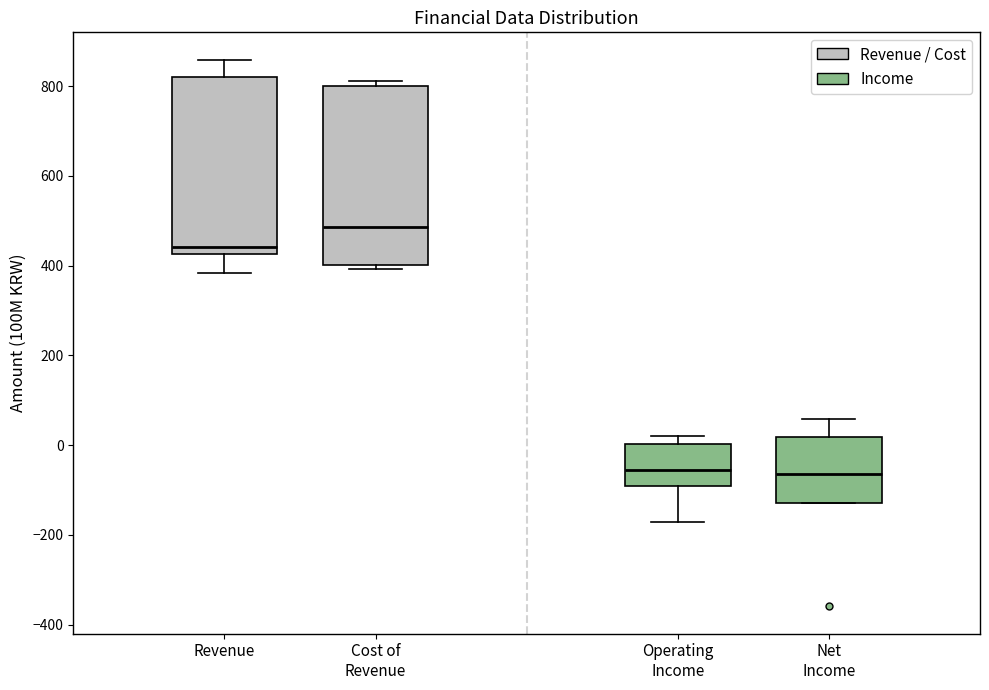

Reading left to right, transcribe this box plot: for each box, give where its median line is, the range the box spans, and where its two whiskers end, as read against the y-axis. The values are not printed on the chart, so give them approximately, as read against the axis.

Revenue: median 440, box 420 to 820, whiskers 380 to 860
Cost of Revenue: median 480, box 400 to 800, whiskers 400 (just below the box's lower edge) to 820
Operating Income: median -60, box -100 to 0, whiskers -180 to 20
Net Income: median -60, box -120 to 20, whiskers -120 to 60